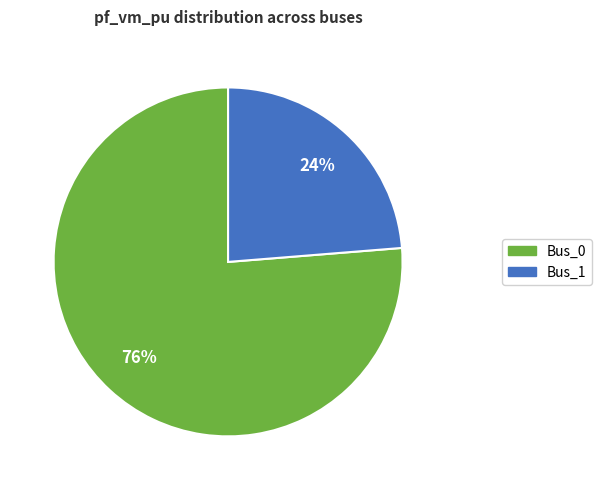

What is the ratio of the value at Bus_0 to the value at Bus_1?

3.2